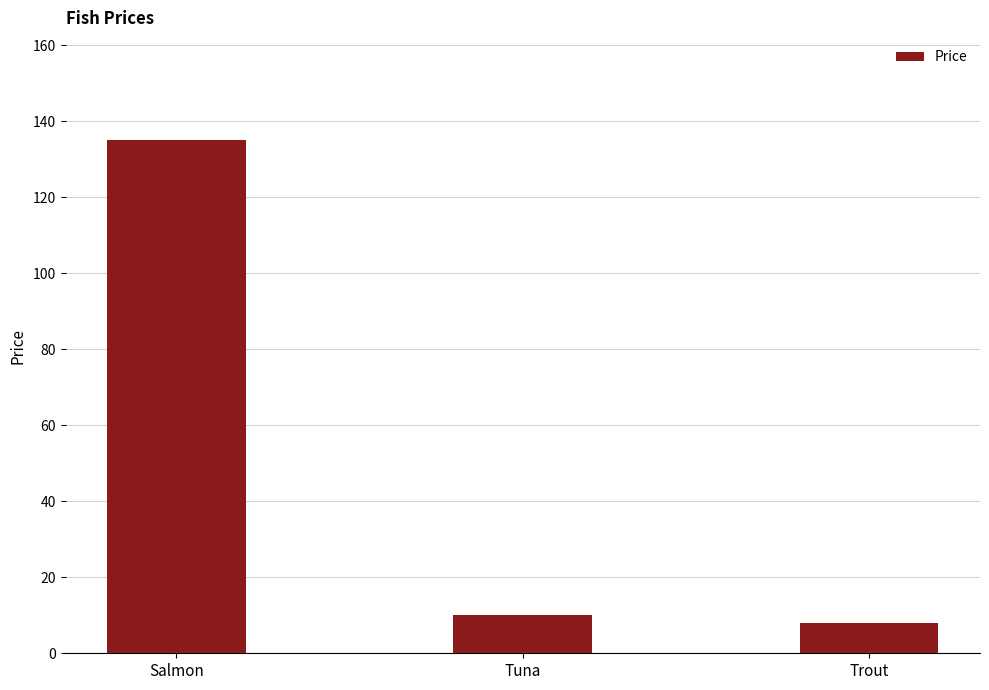

How many bars are there in total?

3